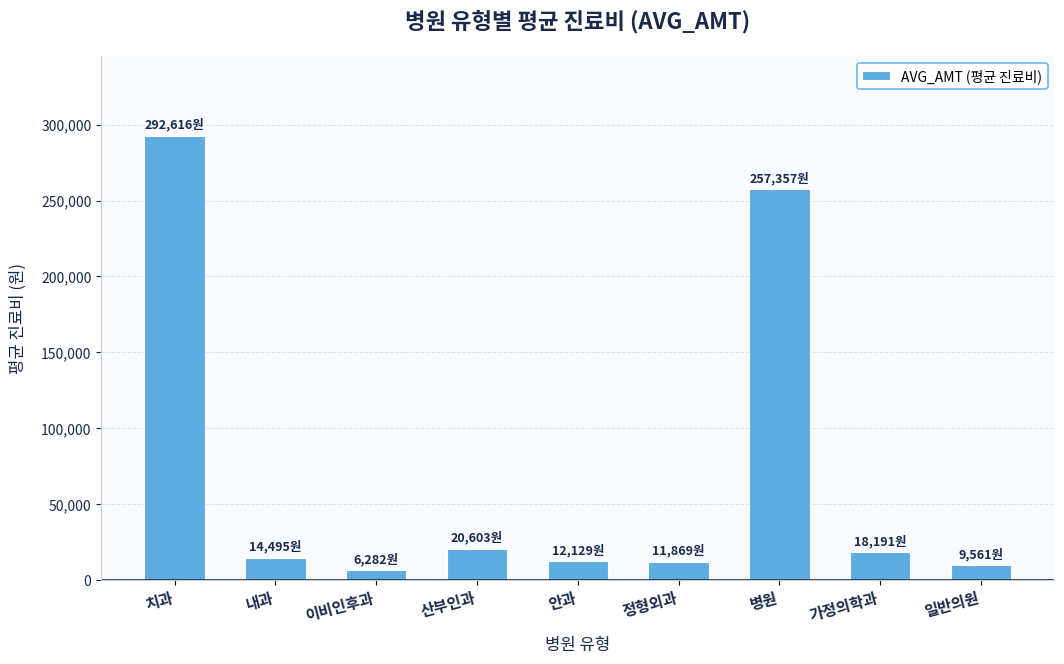

What is the label of the 6th bar from the right?

산부인과